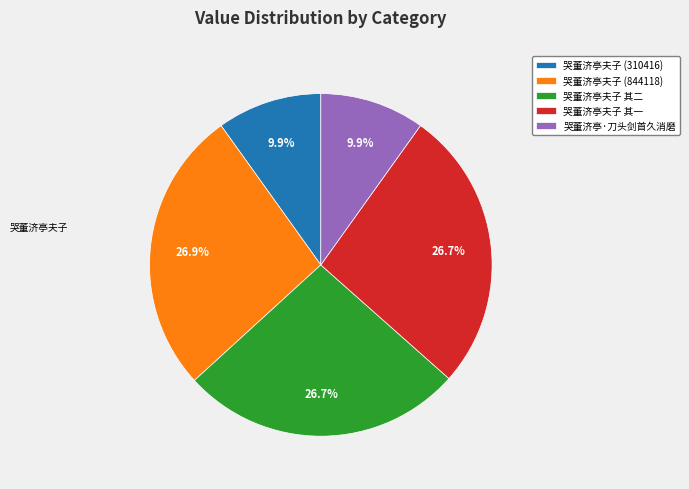

Rank the categories by value from lowest to highest.

哭董济亭·刀头剑首久消磨, 哭董济亭夫子 (310416), 哭董济亭夫子 其一, 哭董济亭夫子 其二, 哭董济亭夫子 (844118)